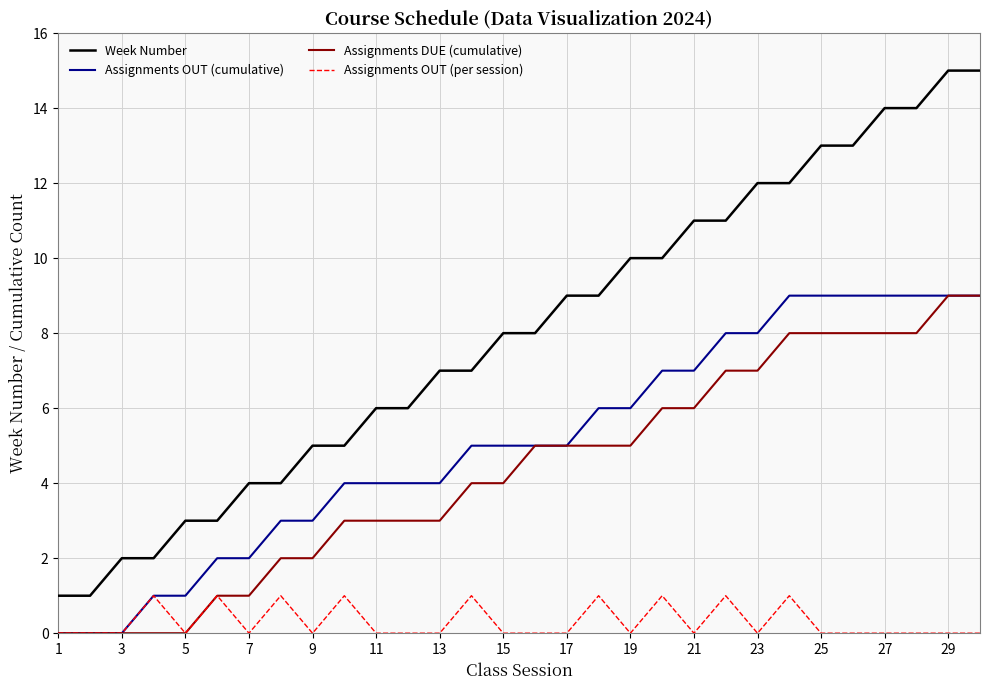

What is the highest value of the Assignments OUT (cumulative) series?

9